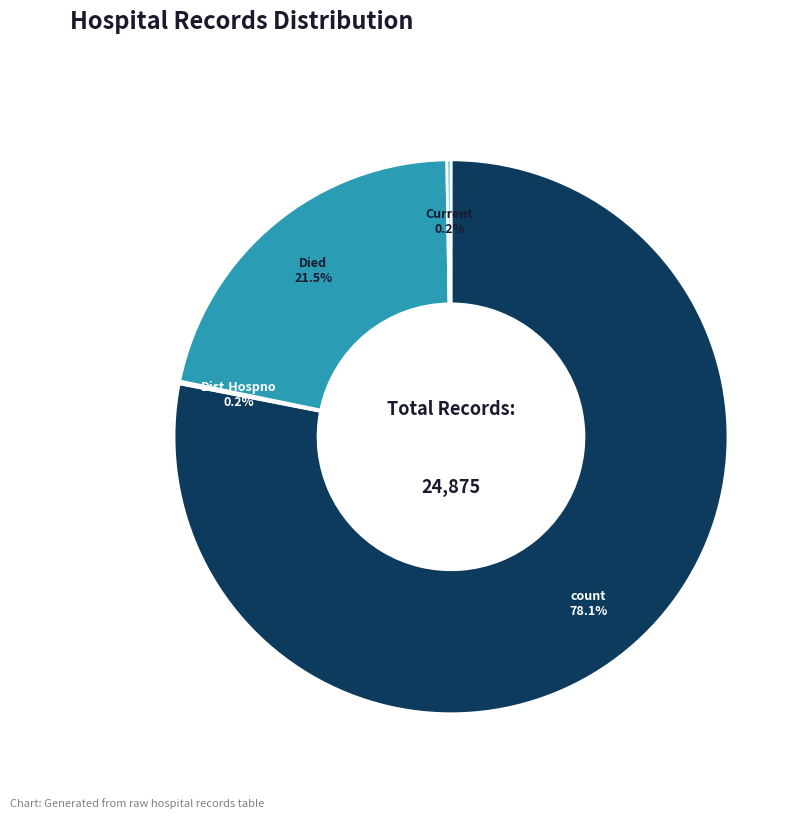

Is there a majority slice in this chart?

Yes